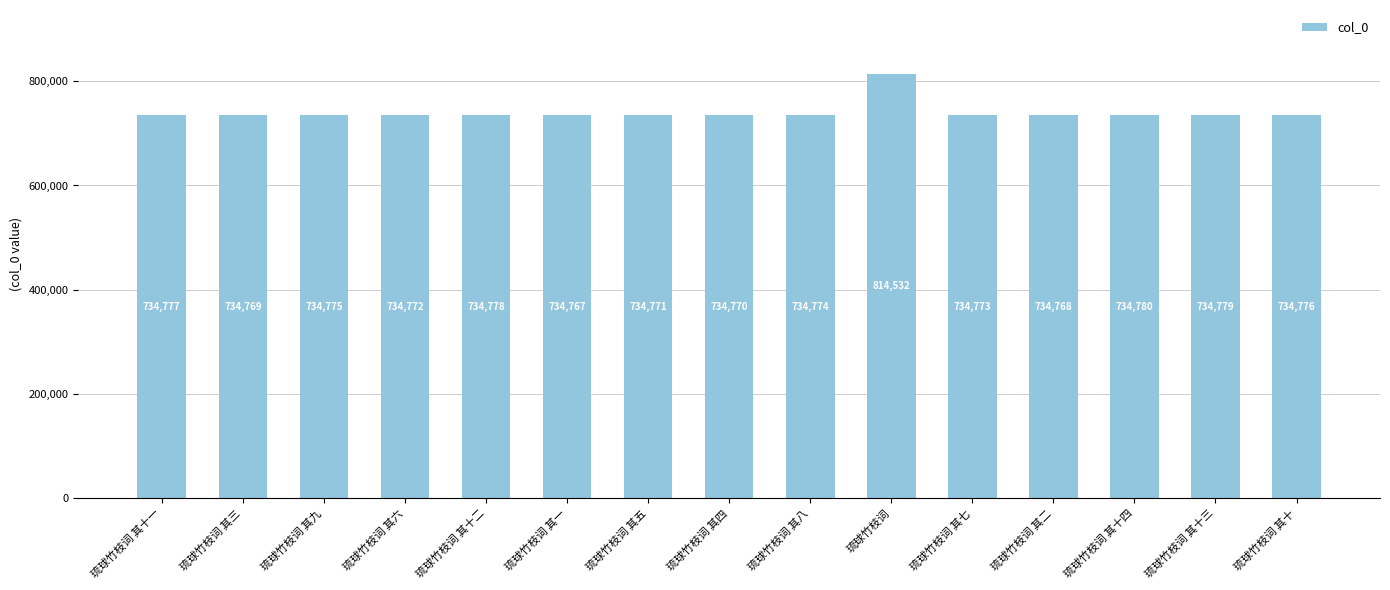

Which category has the highest value across all series?

琉球竹枝词